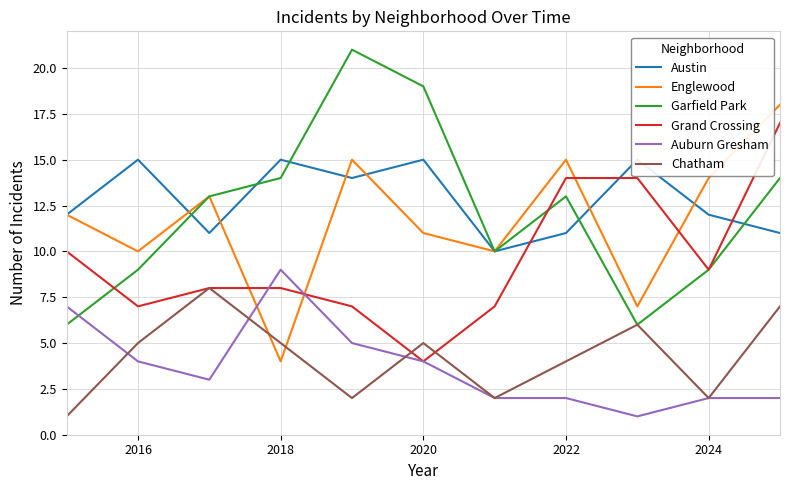

Is it true that Garfield Park equals 14 at 2018?

True